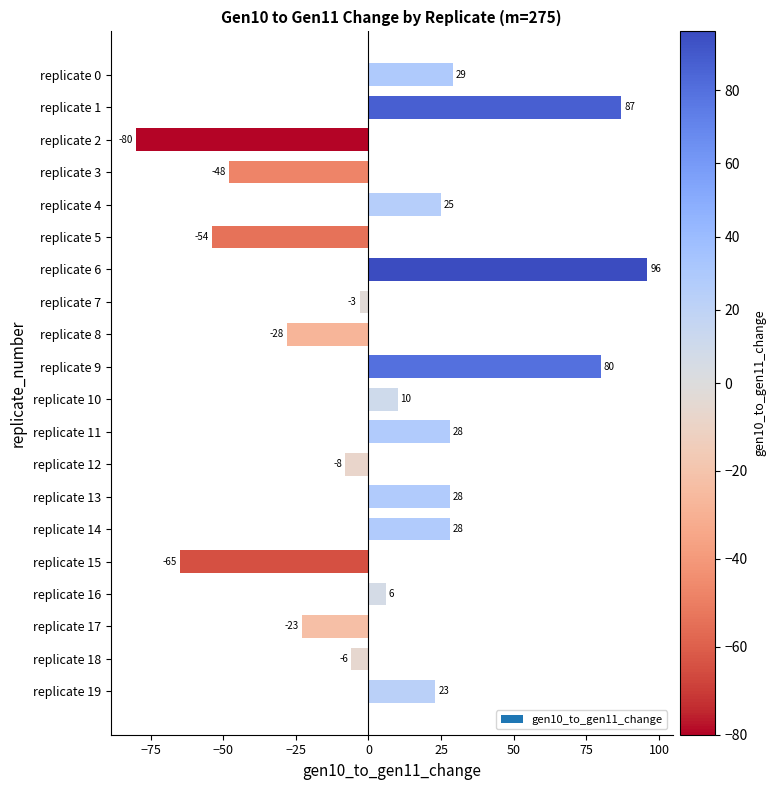

Which has a higher value, replicate 8 or replicate 6?

replicate 6